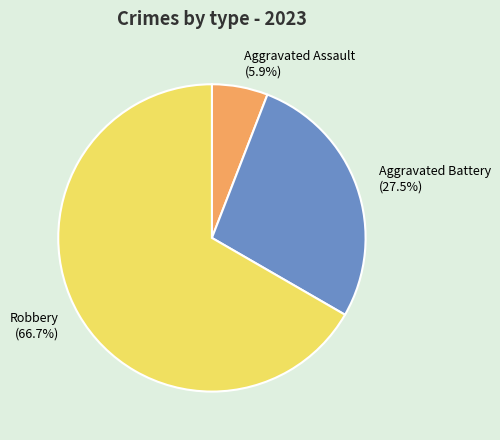

Is Aggravated Battery (27.5%) the majority of the pie?

No